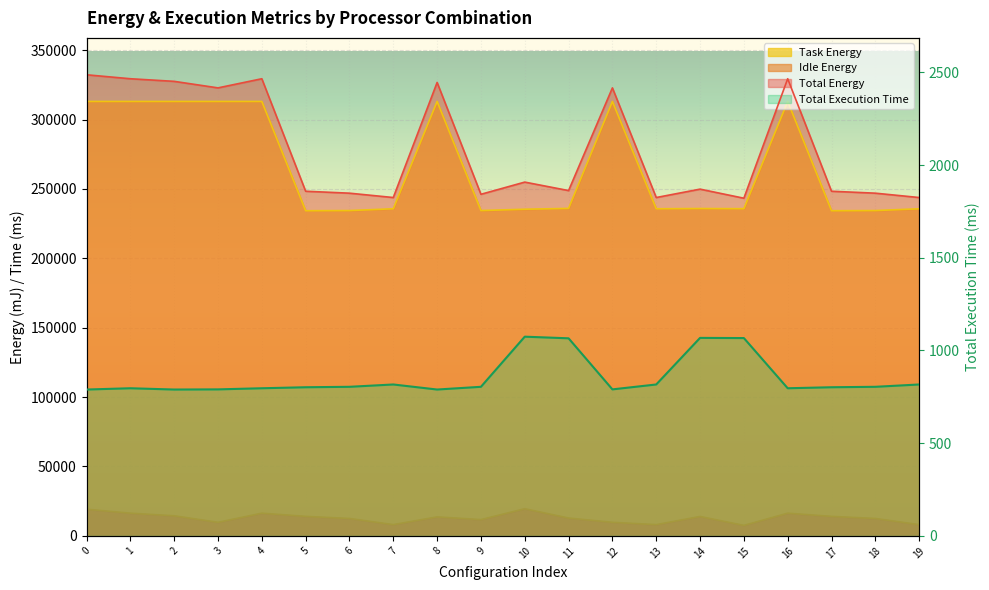

Where is the first local maximum for Total Execution Time?

1